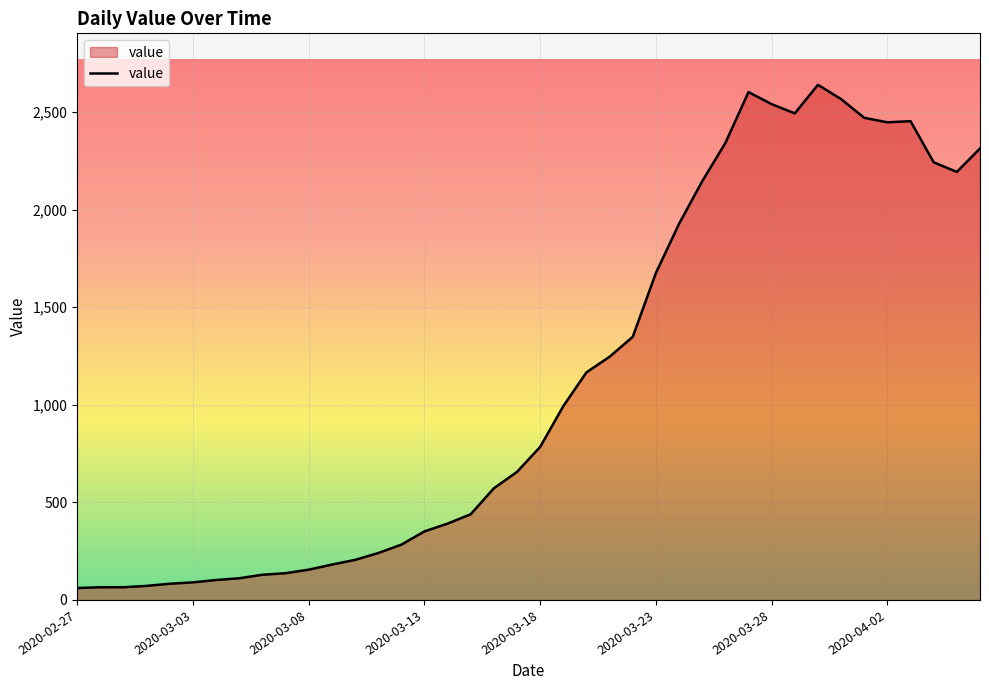

What is the minimum value shown in the chart?

61